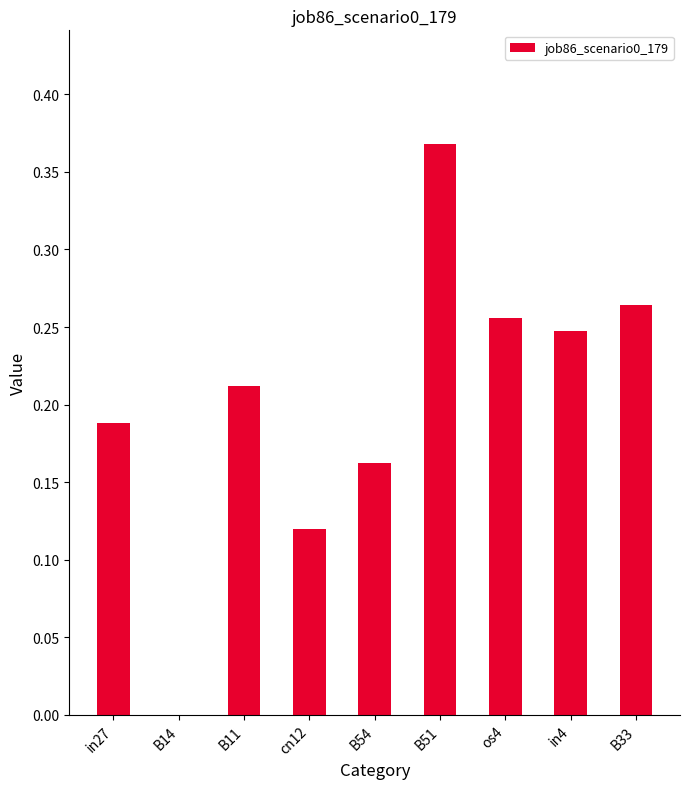

At which label is the value closest to 0?

B14